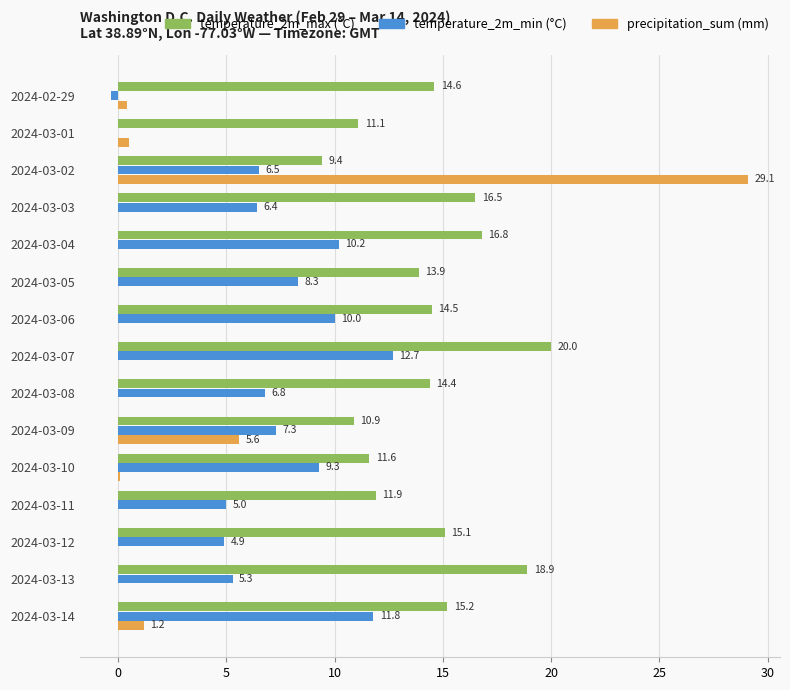

Which series changed the most between 2024-02-29 and 2024-03-05?

temperature_2m_min (°C)